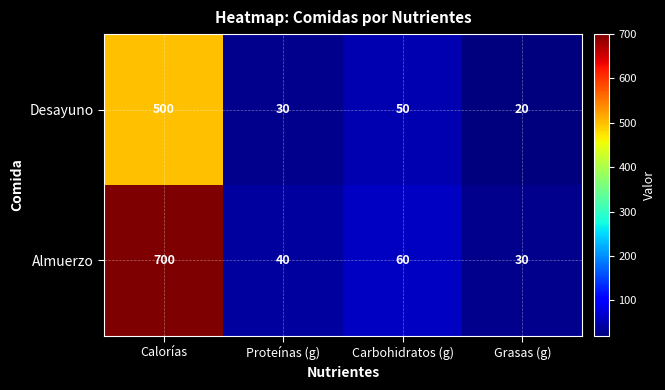

At Proteínas (g), list the series in order from largest to smallest.

Almuerzo, Desayuno